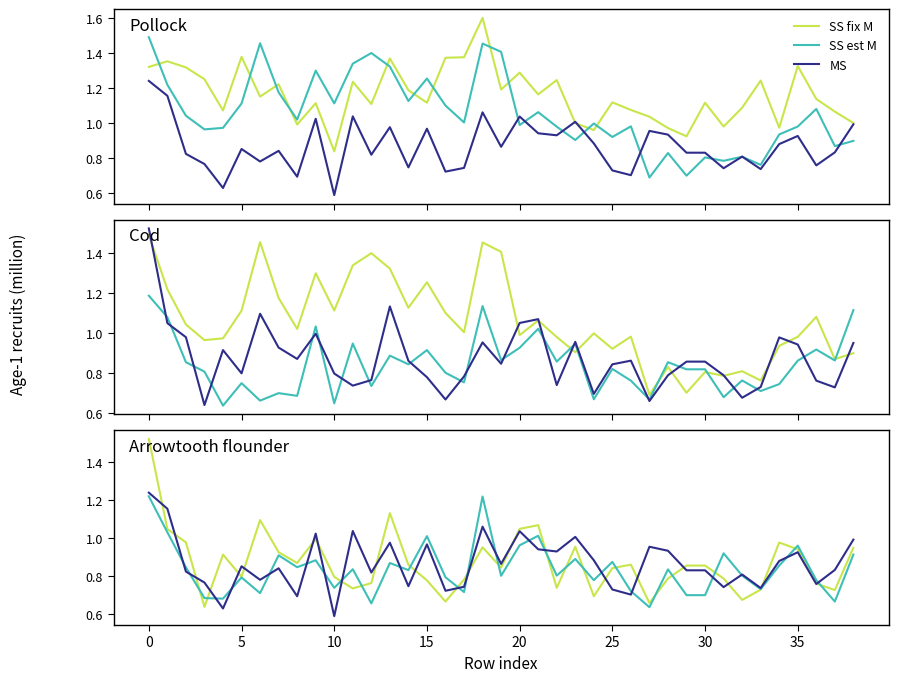

The SS est M series shows 0.5 at 23. True or false?

False